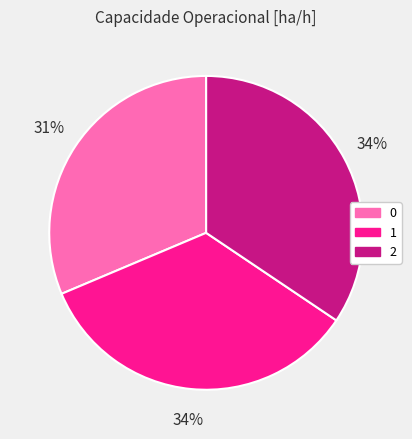

How many slices are in this pie chart?

3